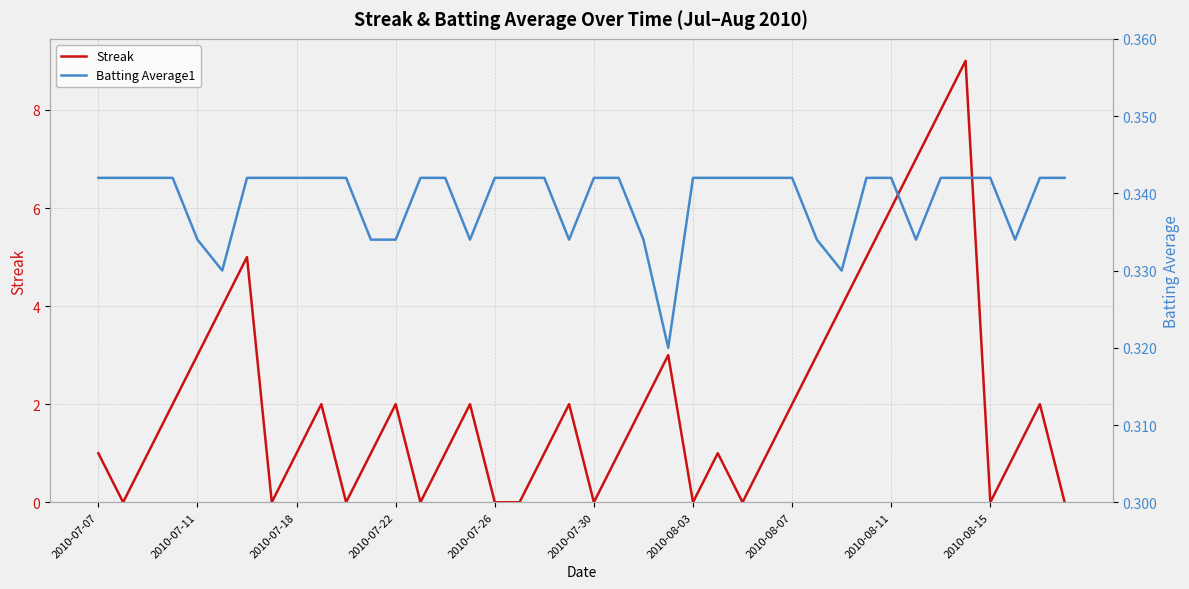

What is the total value across all series at 23?

3.3